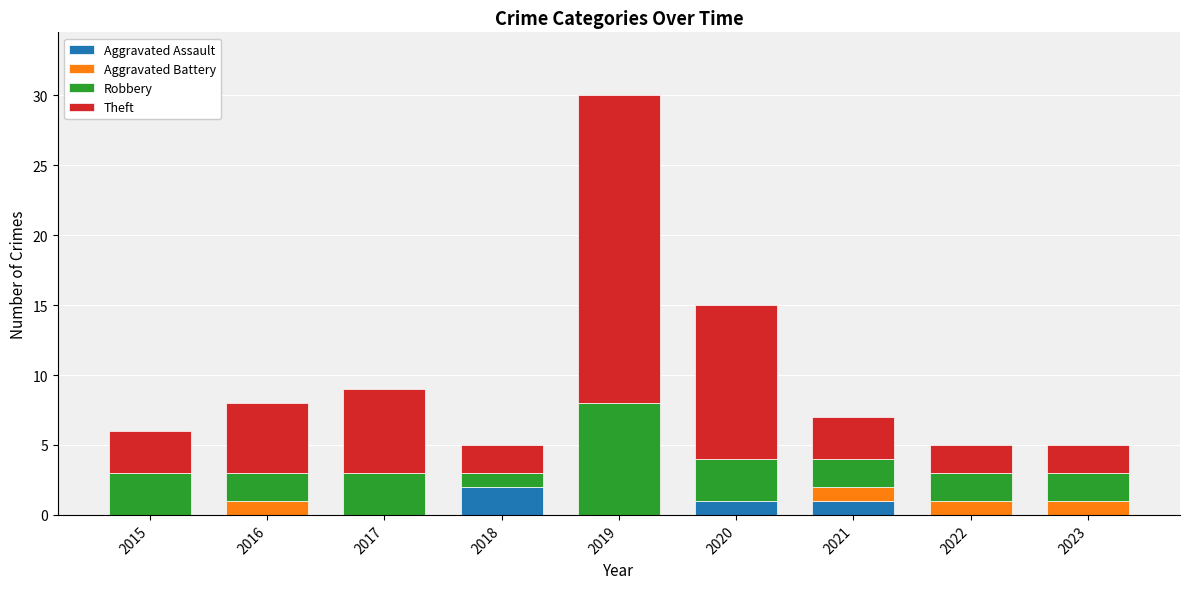

Count the number of data series in this chart.

4